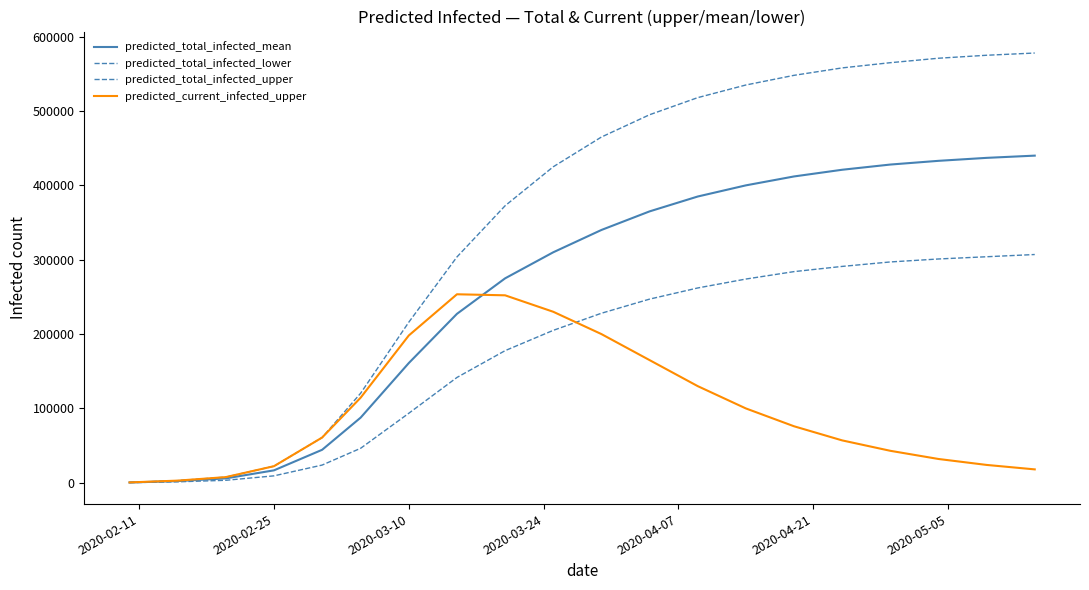

Rank the series by their maximum value, from lowest to highest.

predicted_current_infected_upper, predicted_total_infected_lower, predicted_total_infected_mean, predicted_total_infected_upper